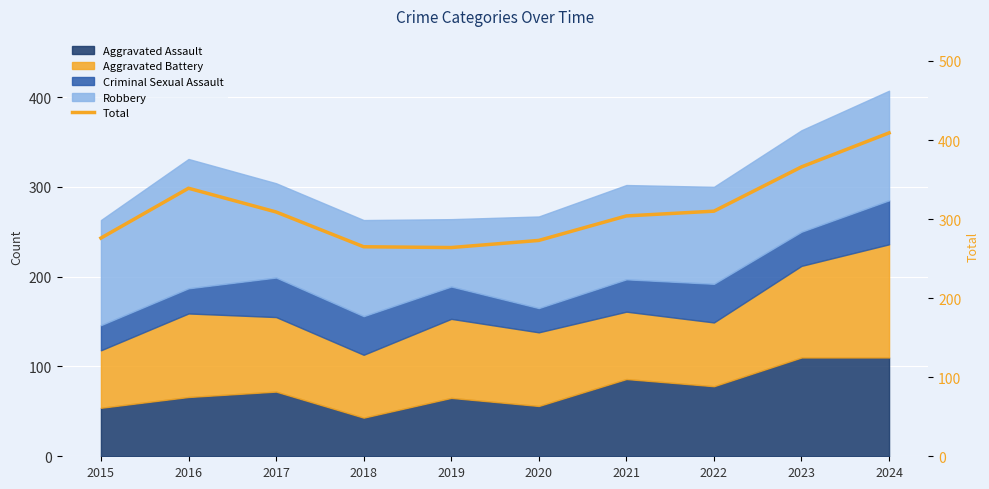

Reading left to right, transcribe all the data shown in this chart.

276	339	309	265	264	273	304	310	366	409